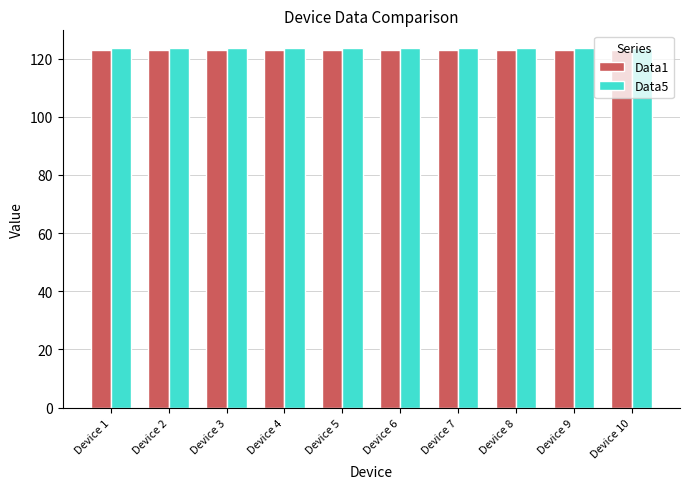

What value does the Data1 series have at Device 8?

123.0